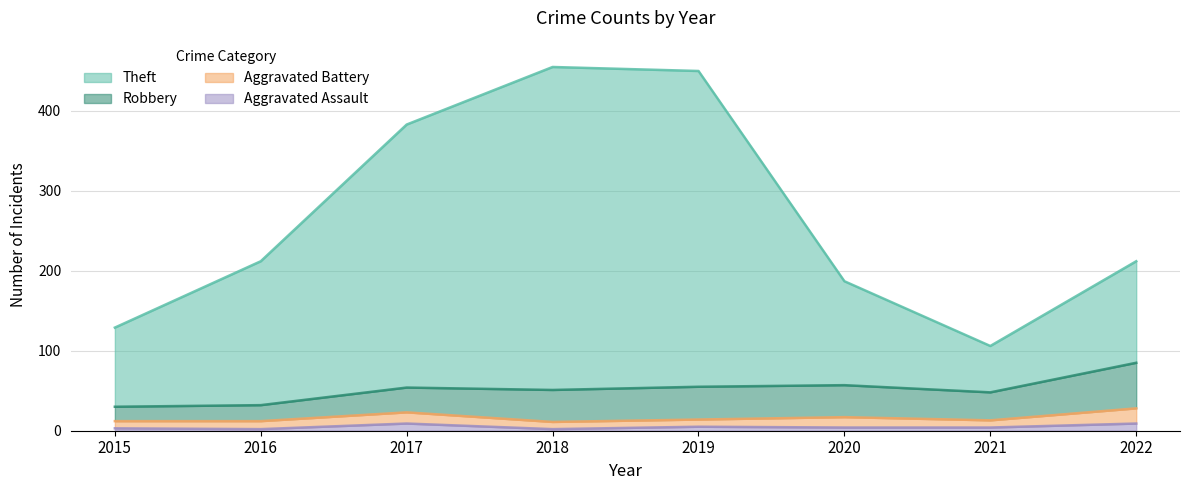

What is the difference between the Theft values at 2015 and 2021?

23